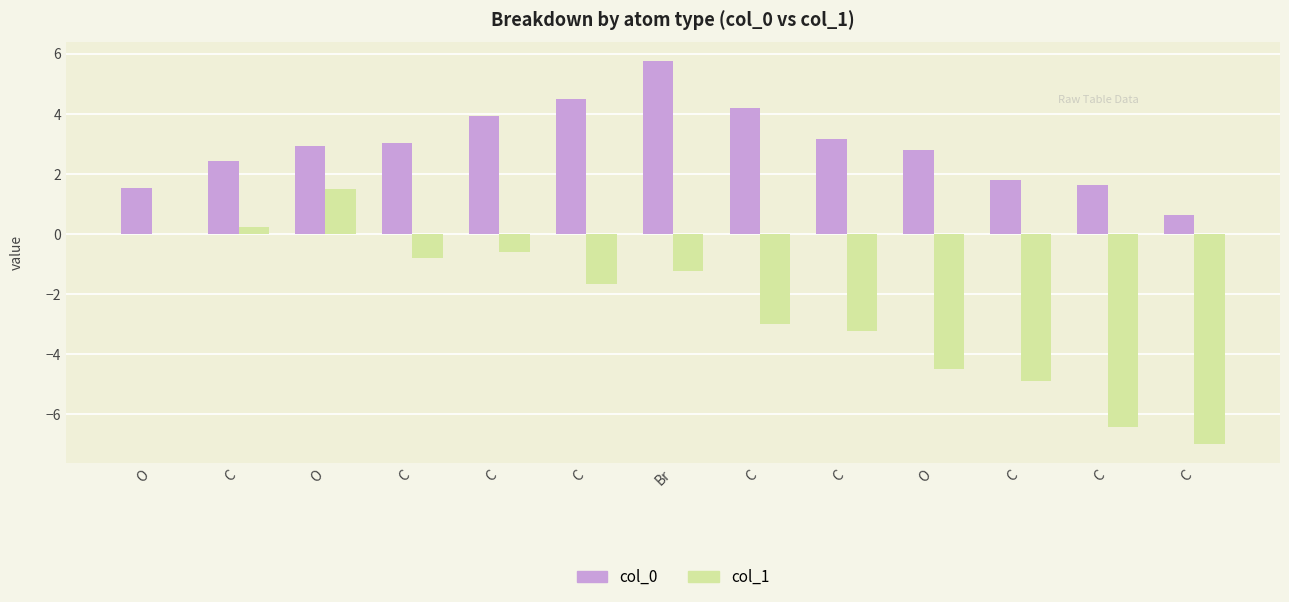

What is the average value of the col_0 series?

2.9